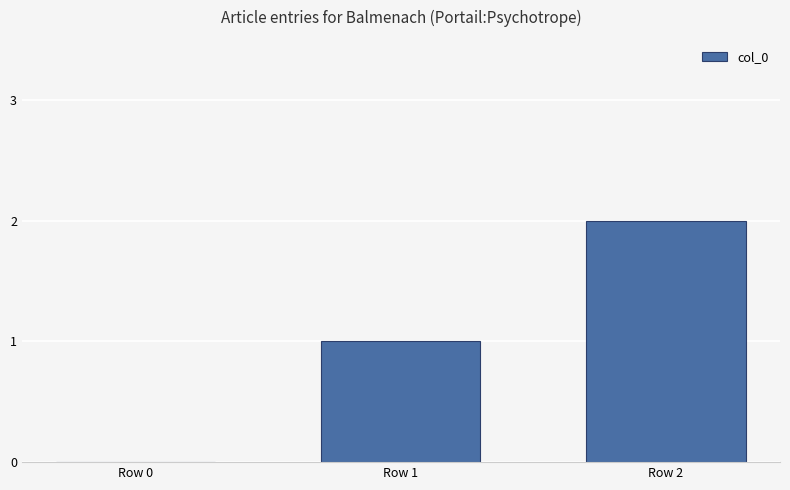

How many positive values are there?

2